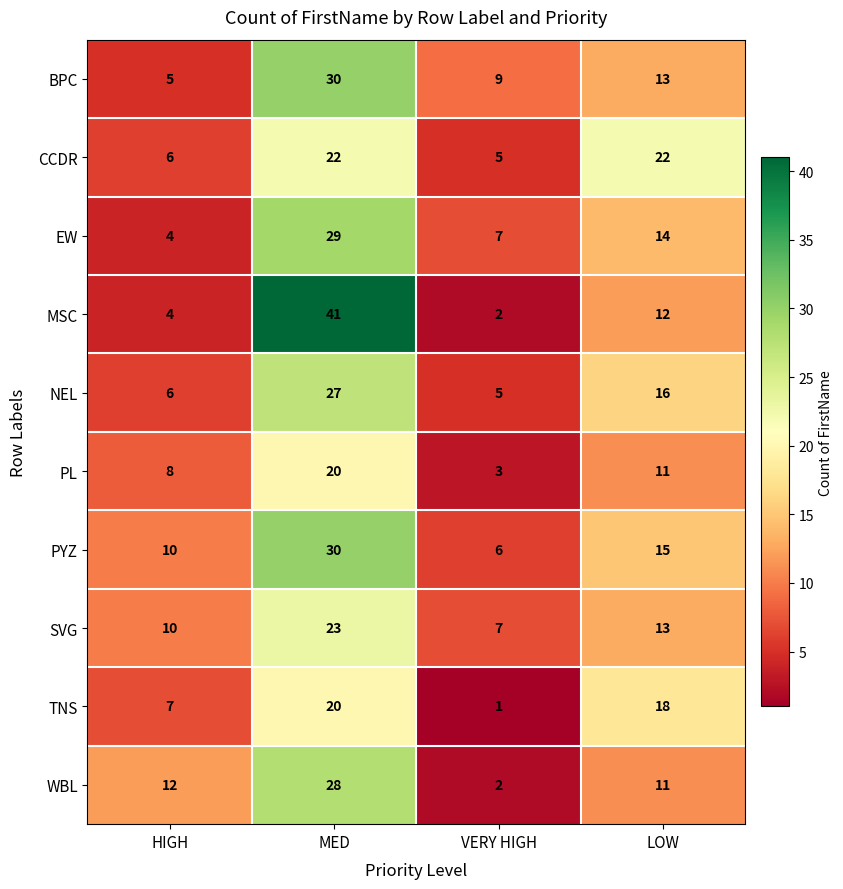

What value does the PYZ series have at LOW, to the nearest 5?

15